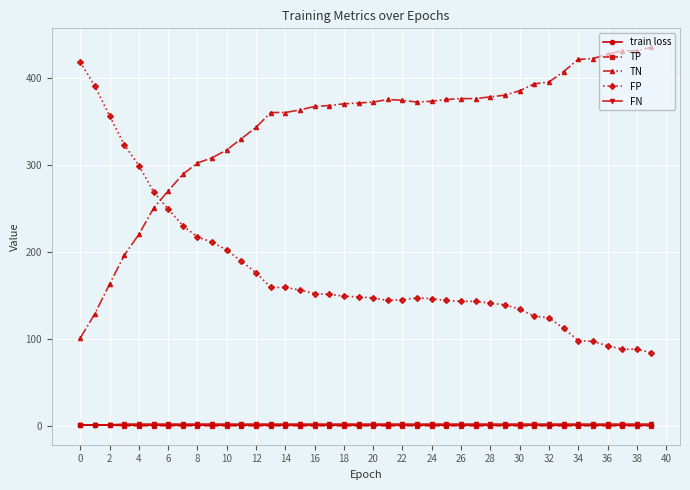

Which series has the largest total across all categories?

TN